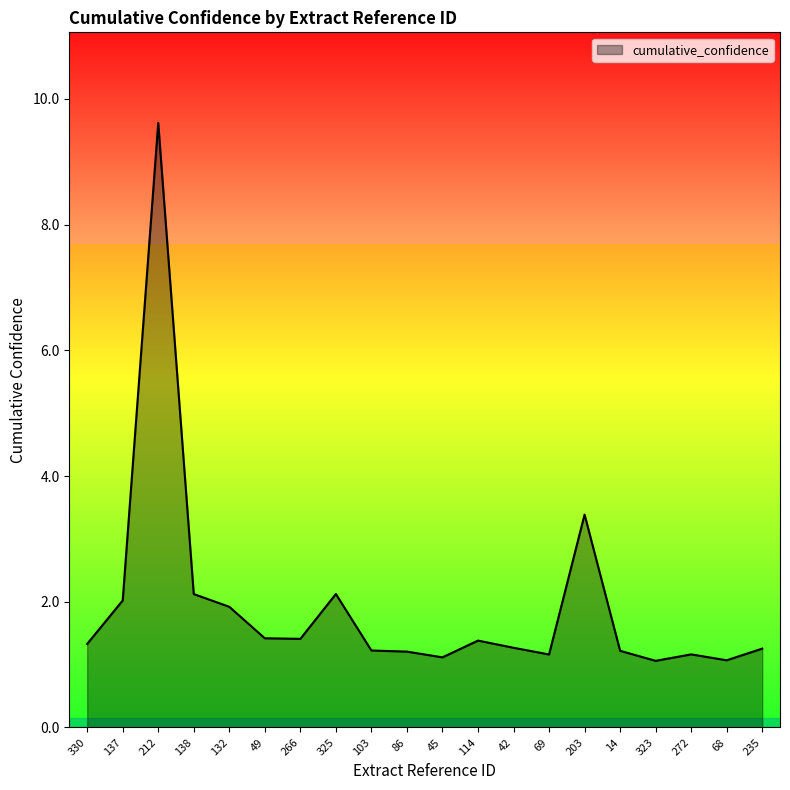

Approximately how many times larger is the value at 14 compared to 45?

1.1